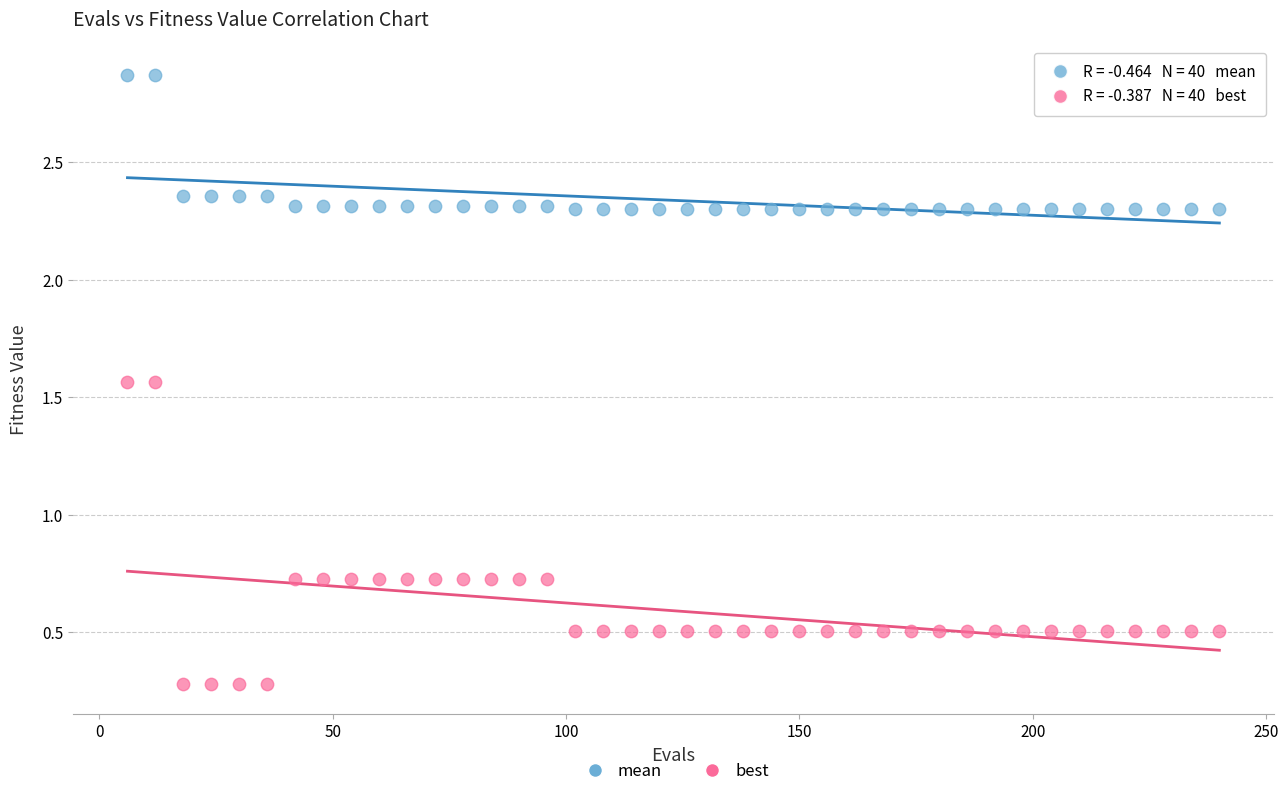

Across all data points, what is the range of Y values (max minus min)?

2.6